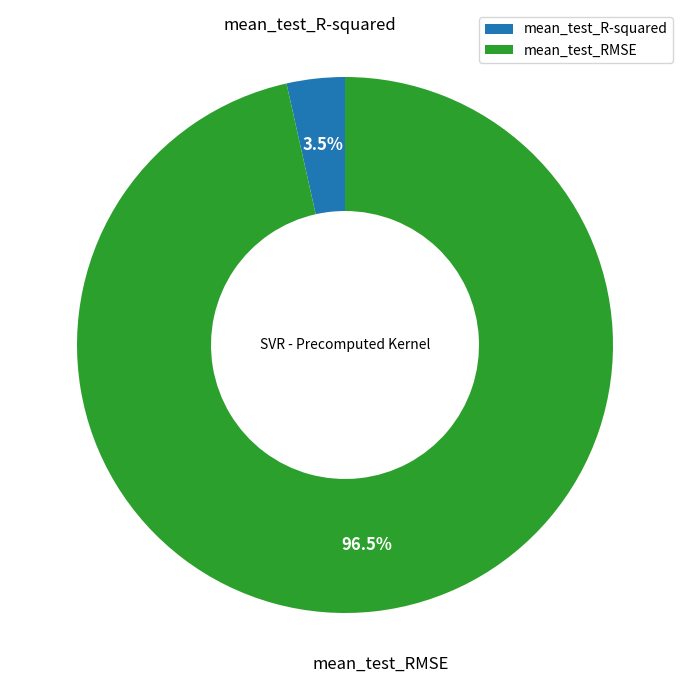

Rank the categories by value from highest to lowest.

mean_test_RMSE, mean_test_R-squared